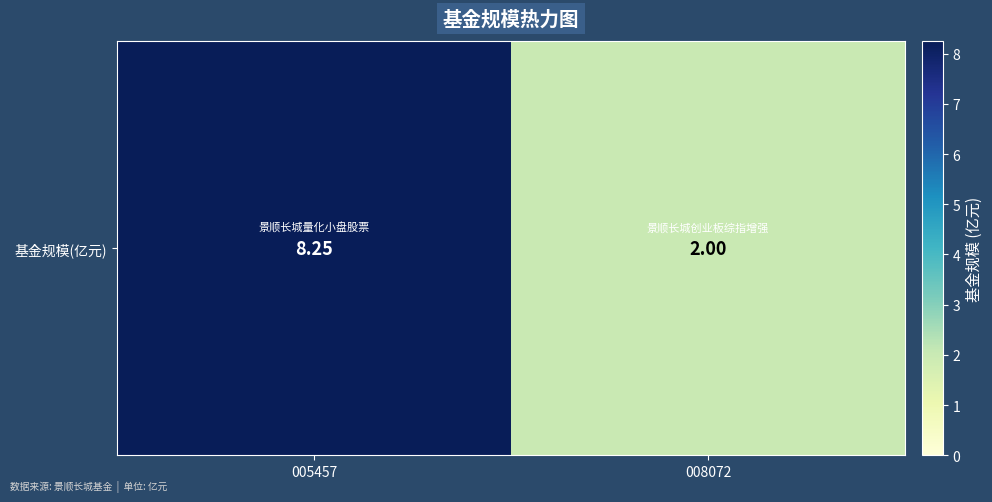

Between 008072 and 005457, which is larger?

005457